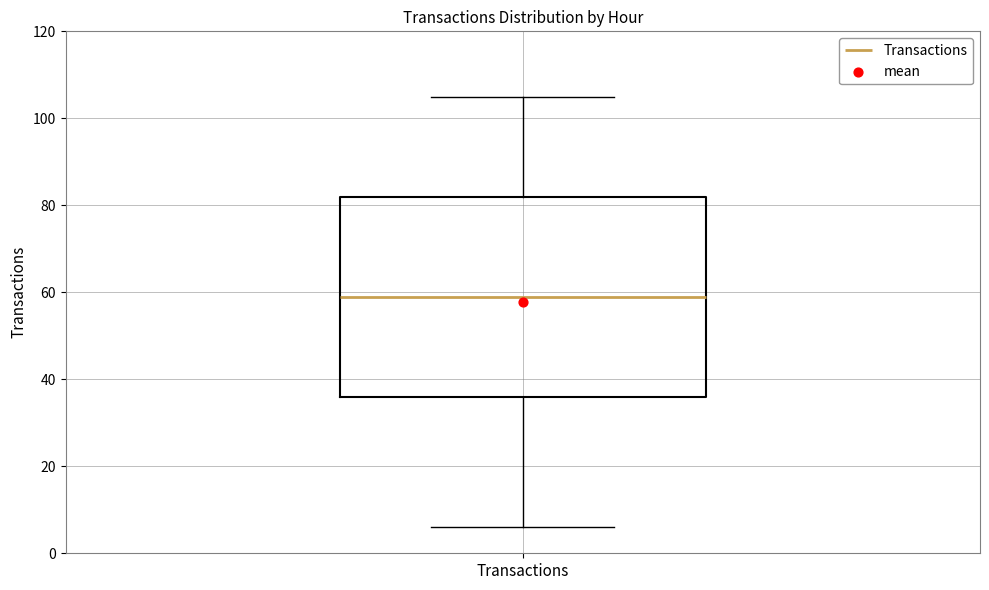

Transcribe this box plot: give where the median line is, the range the box spans, and where the two whiskers end, as read against the y-axis. The values are not printed on the chart, so give them approximately, as read against the axis.

median 60, box 36 to 82, whiskers 6 to 106